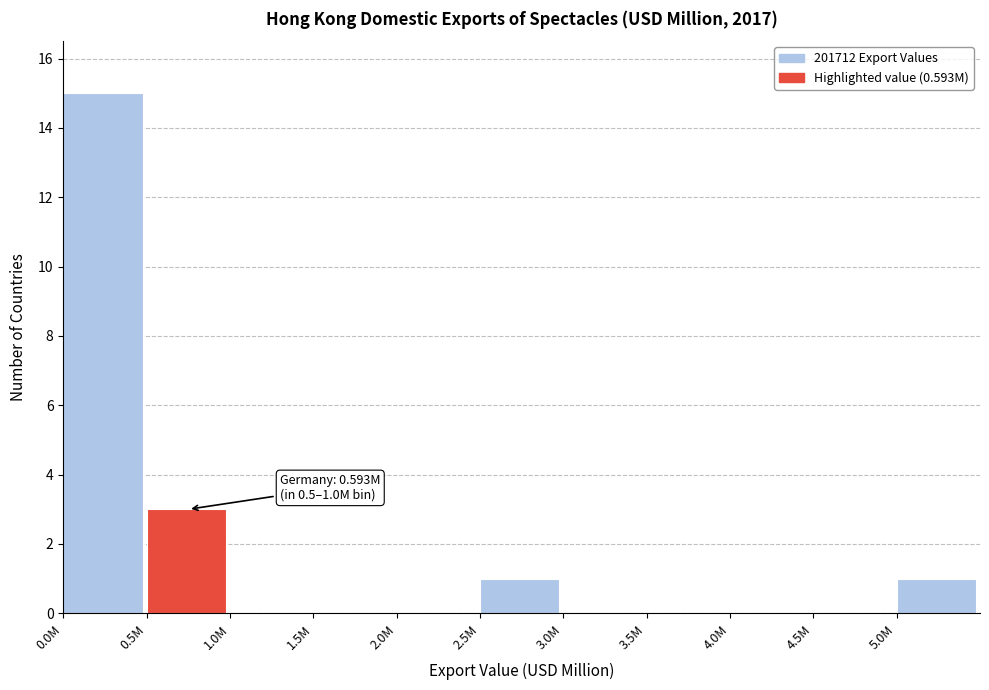

Reading right to left, transcribe all the data shown in this chart.

5.0M=1	4.5M=0	4.0M=0	3.5M=0	3.0M=0	2.5M=1	2.0M=0	1.5M=0	1.0M=0	0.5M=3	0.0M=15